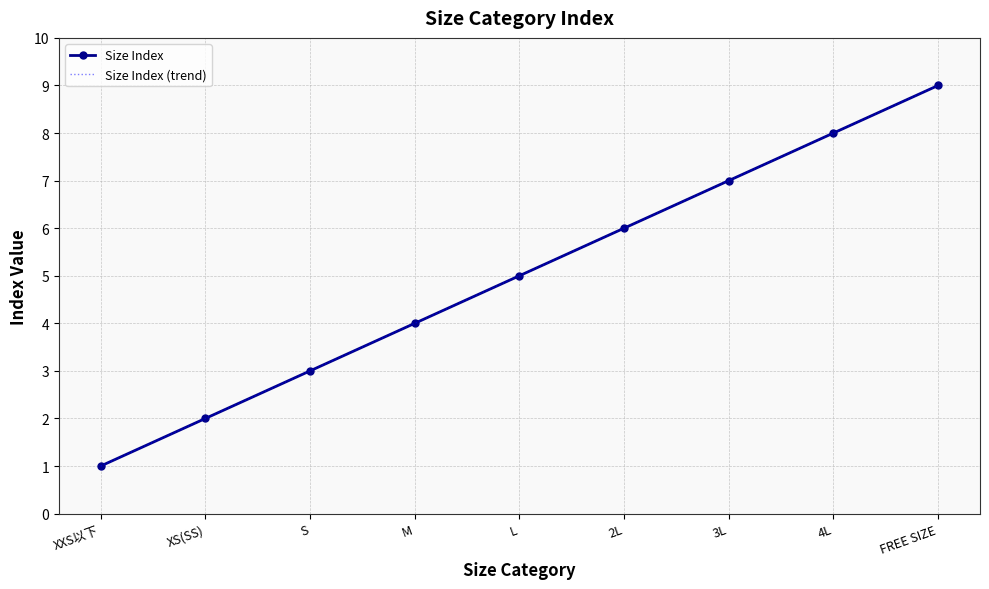

Reading right to left, what are all the values shown in this chart?

Size Index: 9	8	7	6	5	4	3	2	1
Size Index (trend): 9	8	7	6	5	4	3	2	1